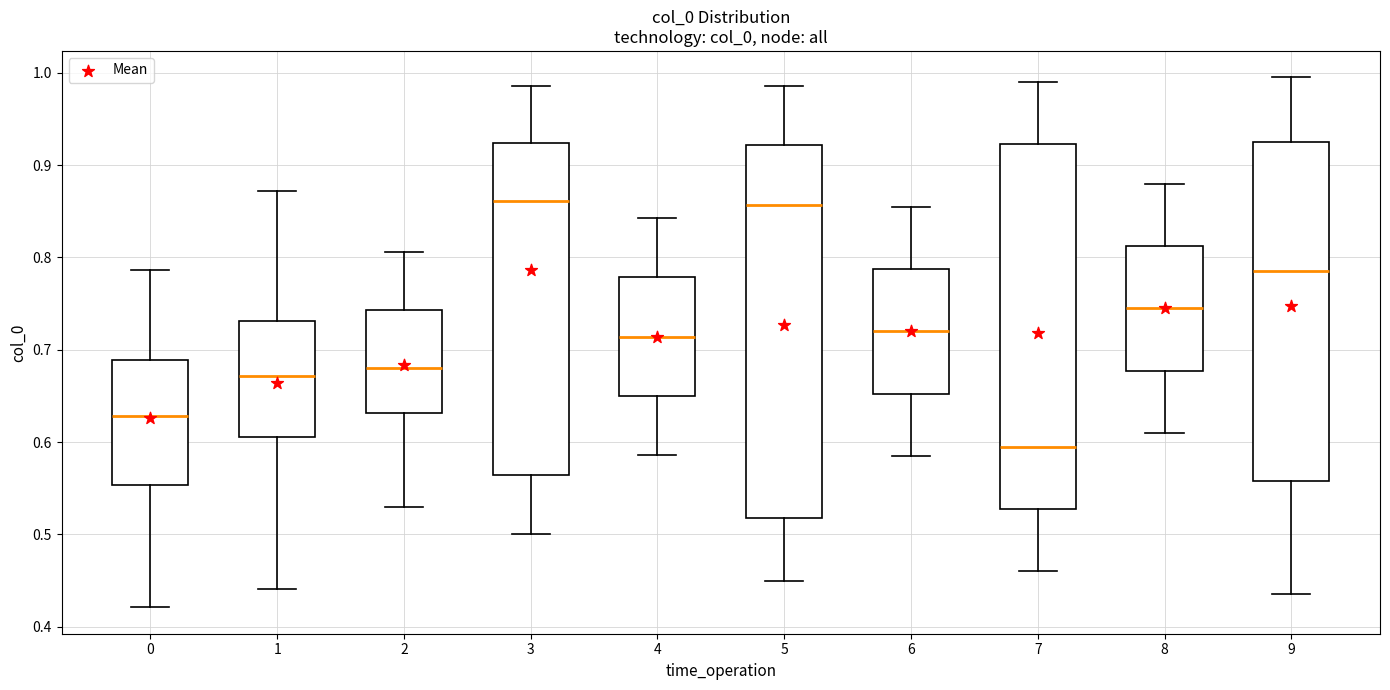

Where does the upper whisker of the box at x = 3 end on the y-axis? The values are not printed on the chart, so give them approximately, as read against the axis.

0.99